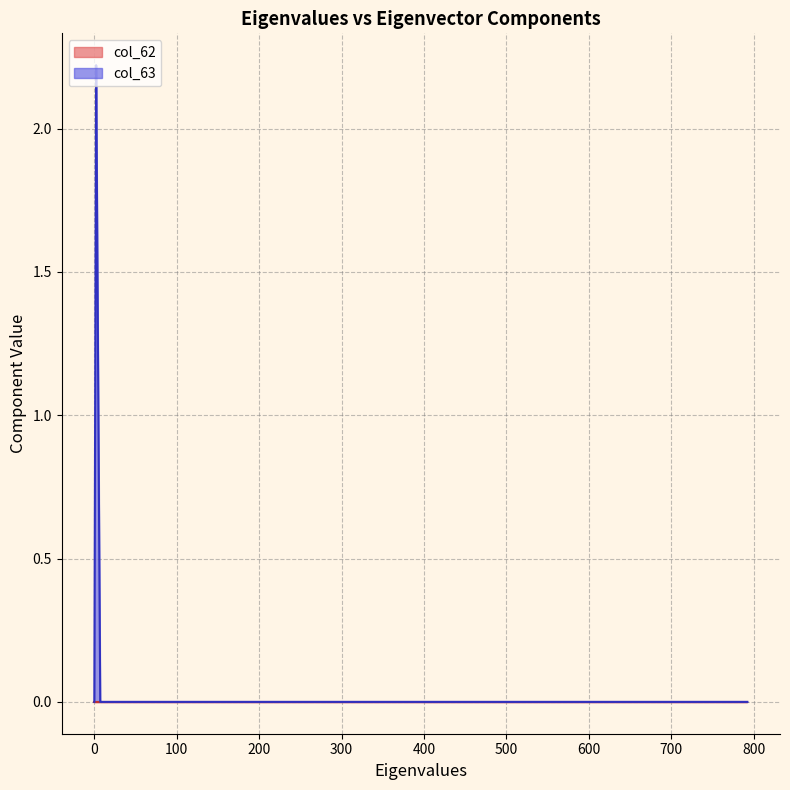

What position from the right is 0?

19